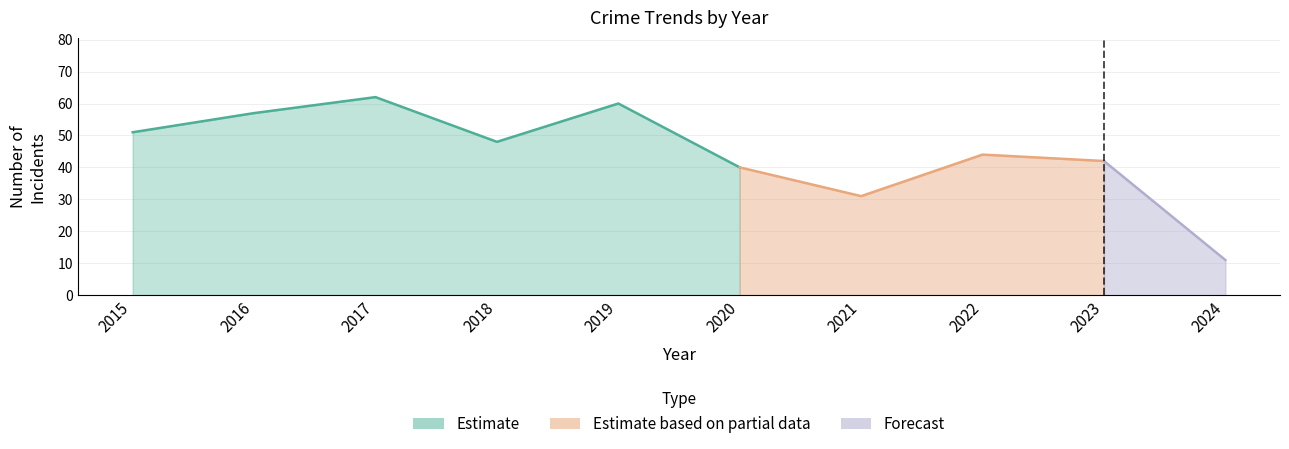

True or false: Total has a value of 43 at 2021.

False